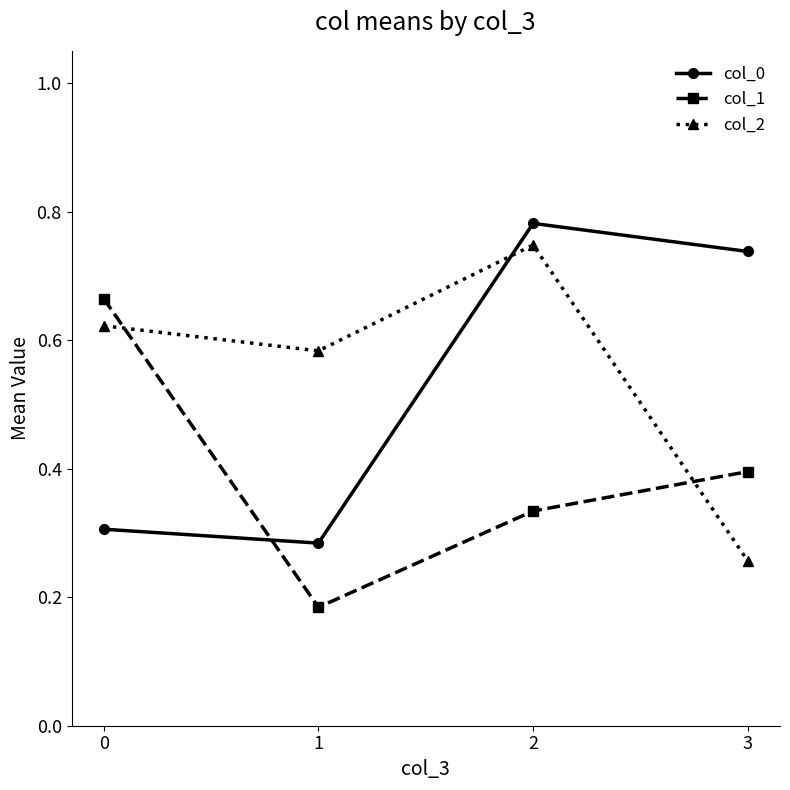

True or false: col_2 has more than 2 points higher than both neighbors.

False